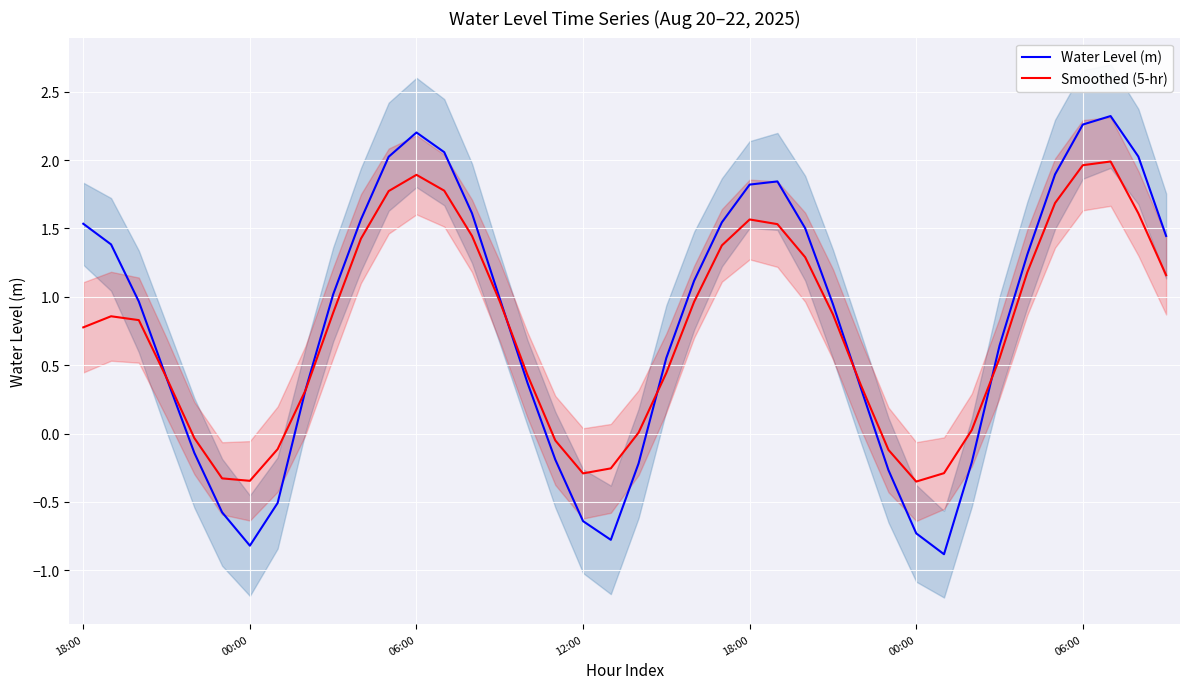

What is the maximum value for Water Level (m)?

2.3